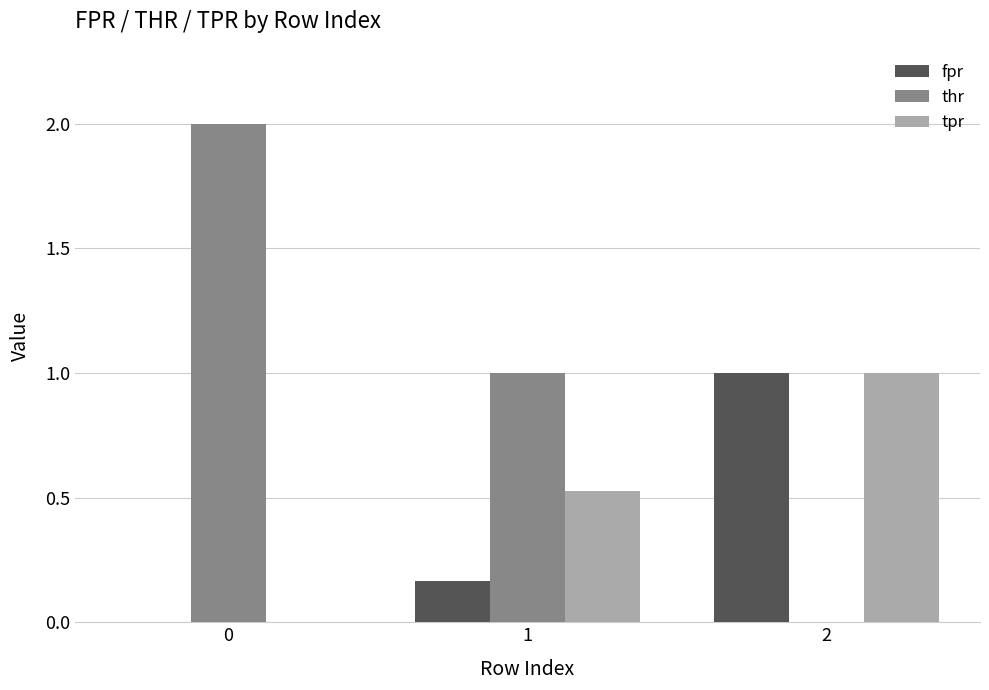

Is it true that tpr equals 0.6 at 2?

False